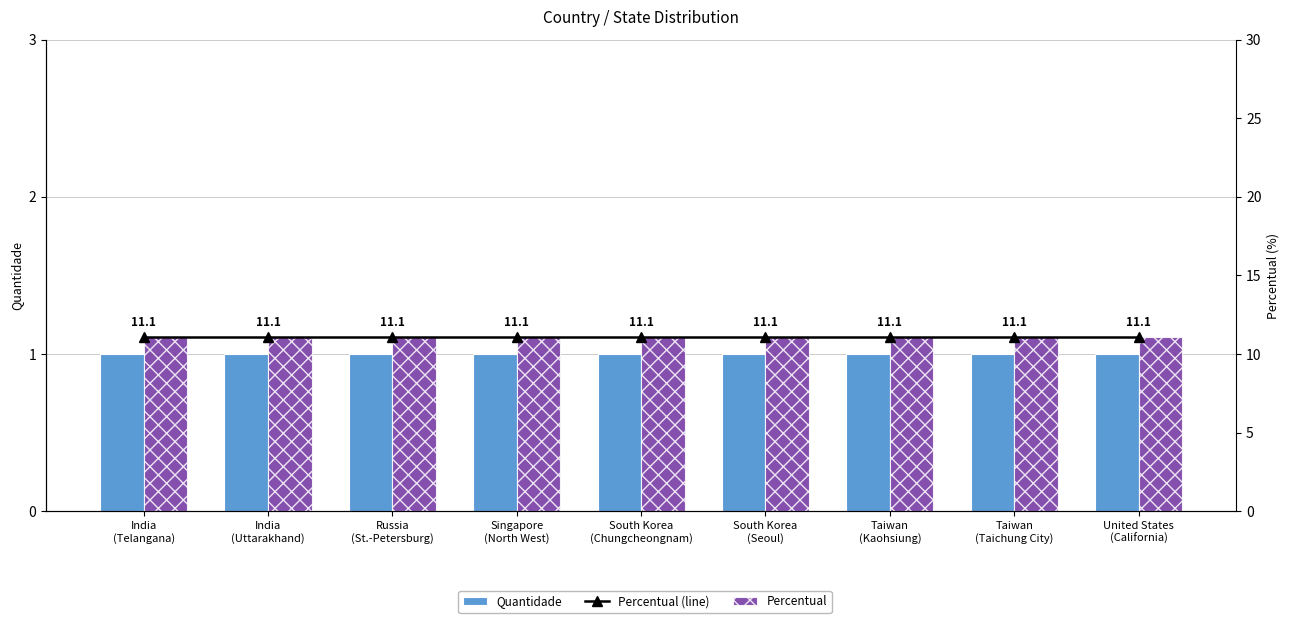

What is the highest value of the Quantidade series?

1.0